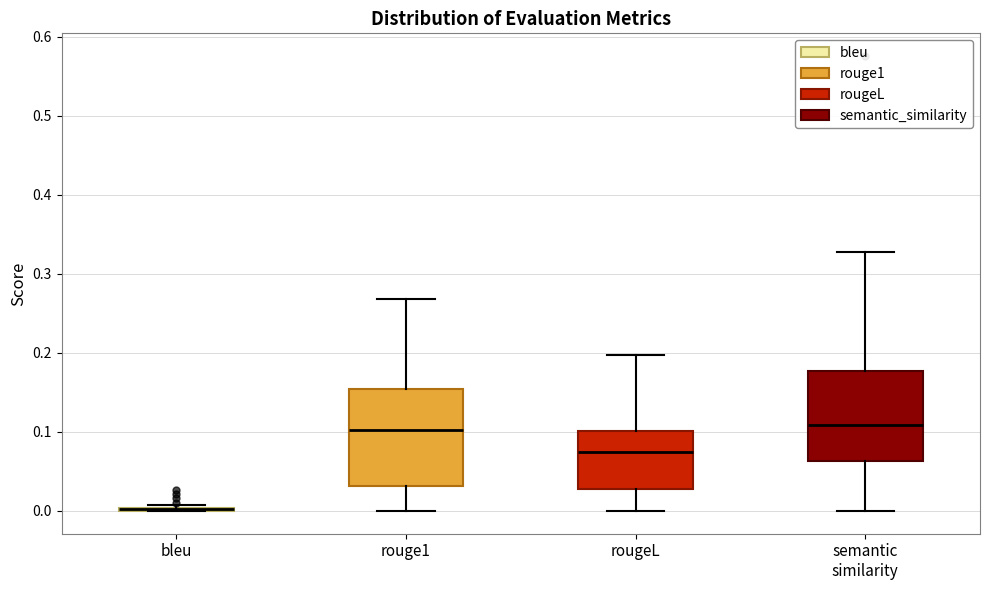

Reading left to right, transcribe this box plot: for each box, give where its median line is, the range the box spans, and where its two whiskers end, as read against the y-axis. The values are not printed on the chart, so give them approximately, as read against the axis.

bleu: box collapsed to a line at 0.00, whiskers 0.00 to 0.01
rouge1: median 0.10, box 0.03 to 0.15, whiskers 0.00 to 0.27
rougeL: median 0.07, box 0.03 to 0.10, whiskers 0.00 to 0.20
semantic similarity: median 0.11, box 0.06 to 0.18, whiskers 0.00 to 0.33